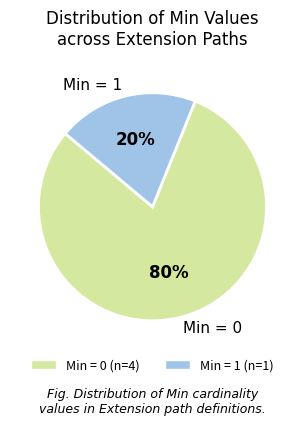

Is the sum of Min = 1 and Min = 0 greater than half?

Yes